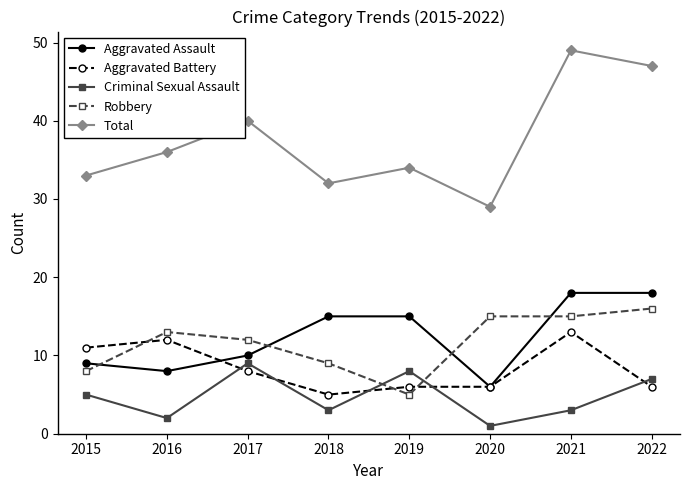

At how many categories does at least one series exceed 24?

8